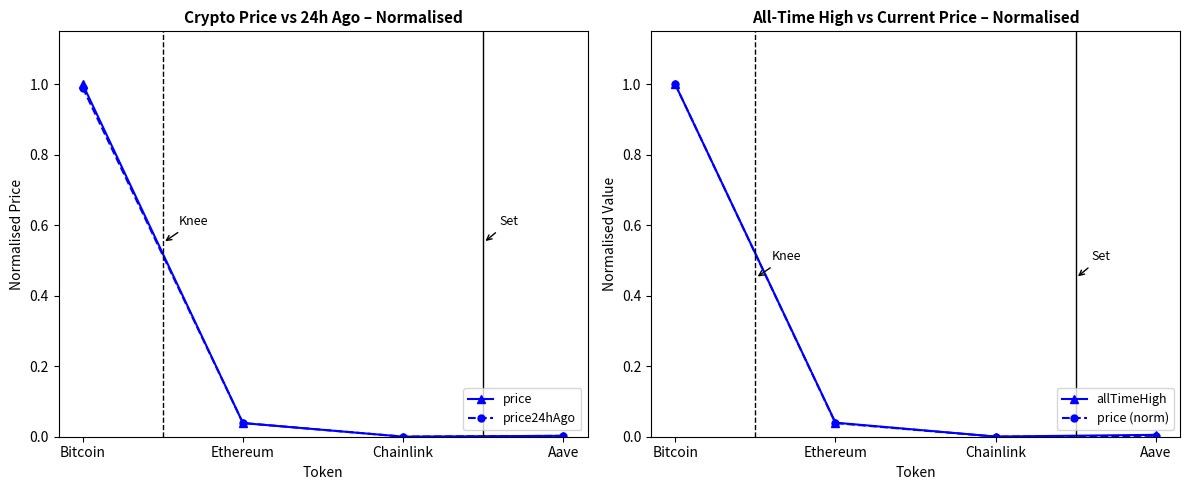

Reading left to right, what are all the values shown in this chart?

price: Bitcoin=1.0	Ethereum=0.0	Chainlink=0.0	Aave=0.0
price24hAgo: Bitcoin=1.0	Ethereum=0.0	Chainlink=0.0	Aave=0.0
allTimeHigh: Bitcoin=1.0	Ethereum=0.0	Chainlink=0.0	Aave=0.0
price (norm): Bitcoin=1.0	Ethereum=0.0	Chainlink=0.0	Aave=0.0